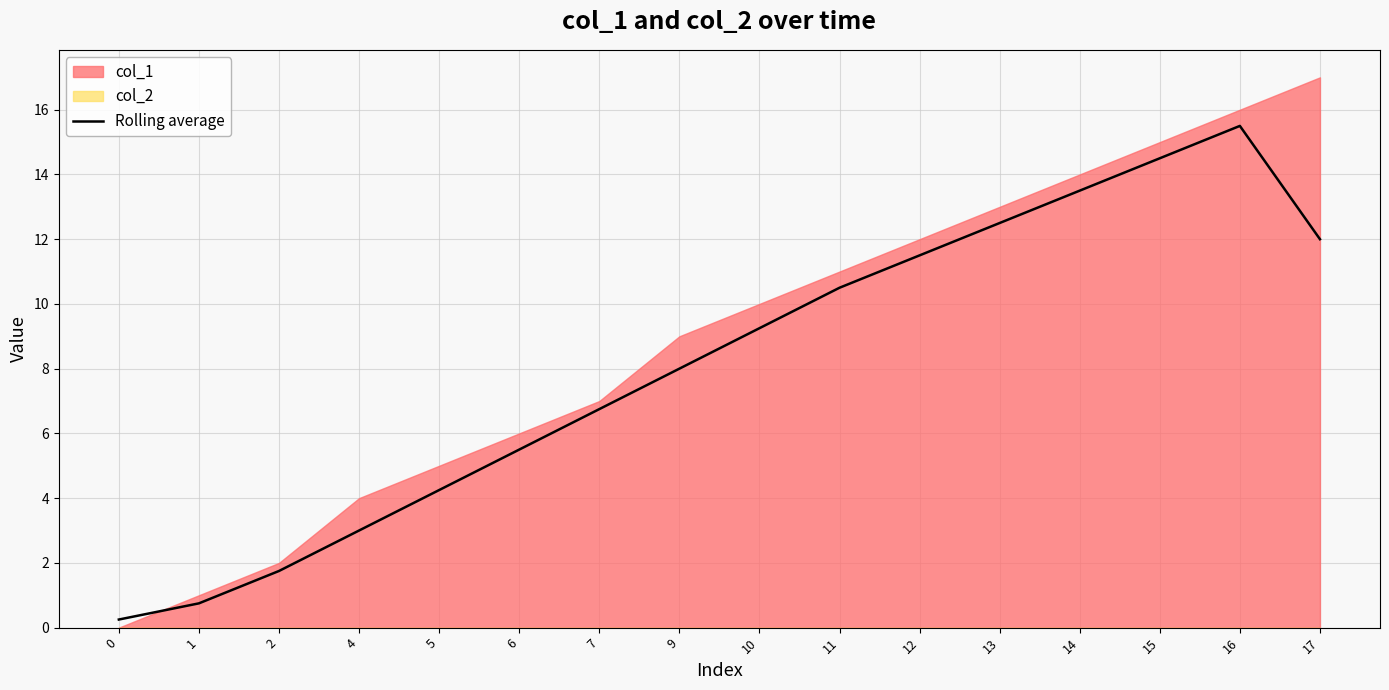

What is the sum of the values at 0 and 14?

13.8